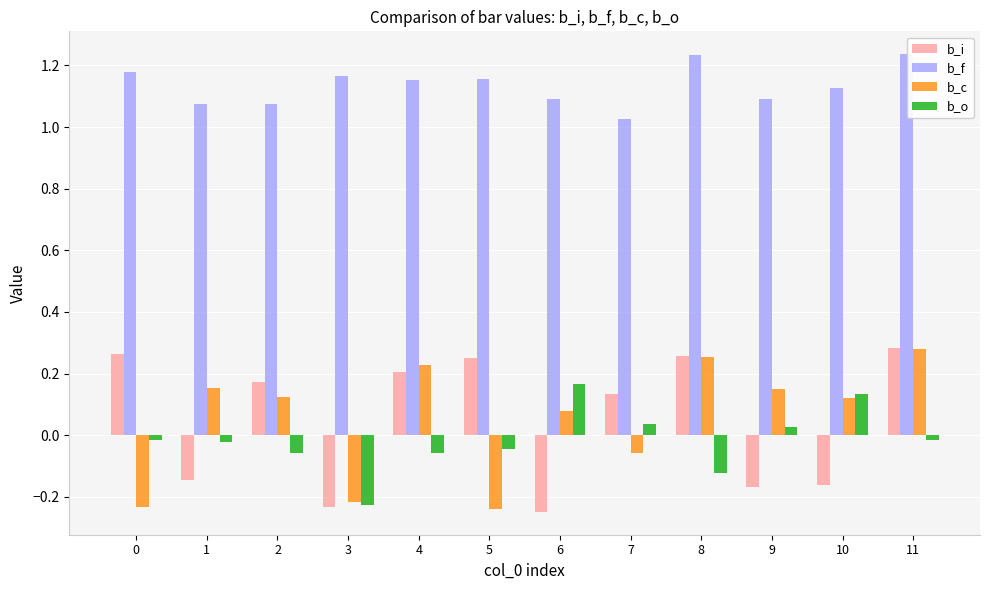

What is the value of the b_i bar at the 1st from the left?

0.3